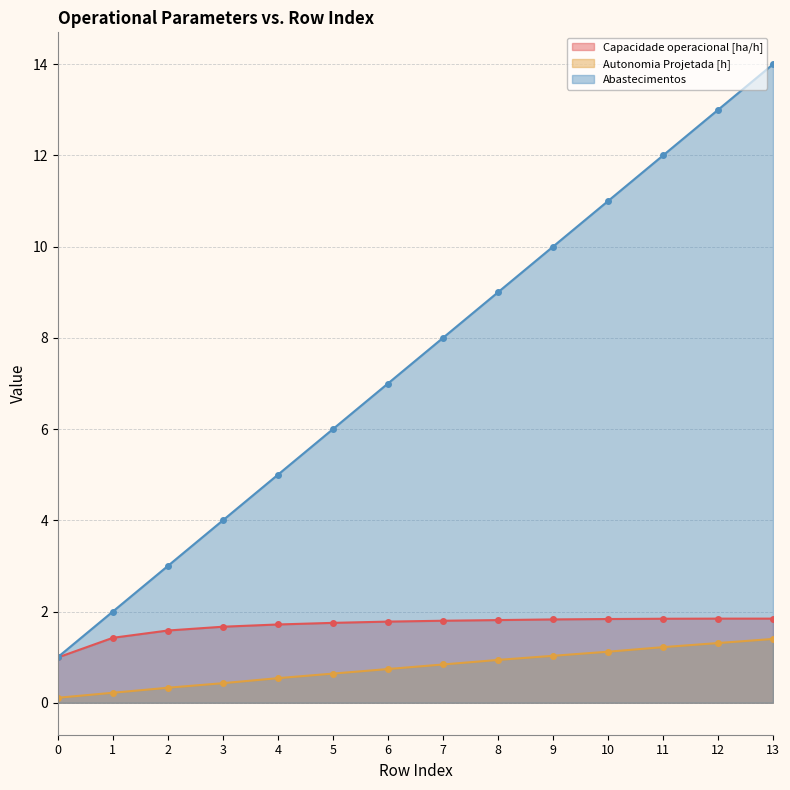

What are all the series names shown in the legend?

Capacidade operacional [ha/h], Autonomia Projetada [h], Abastecimentos